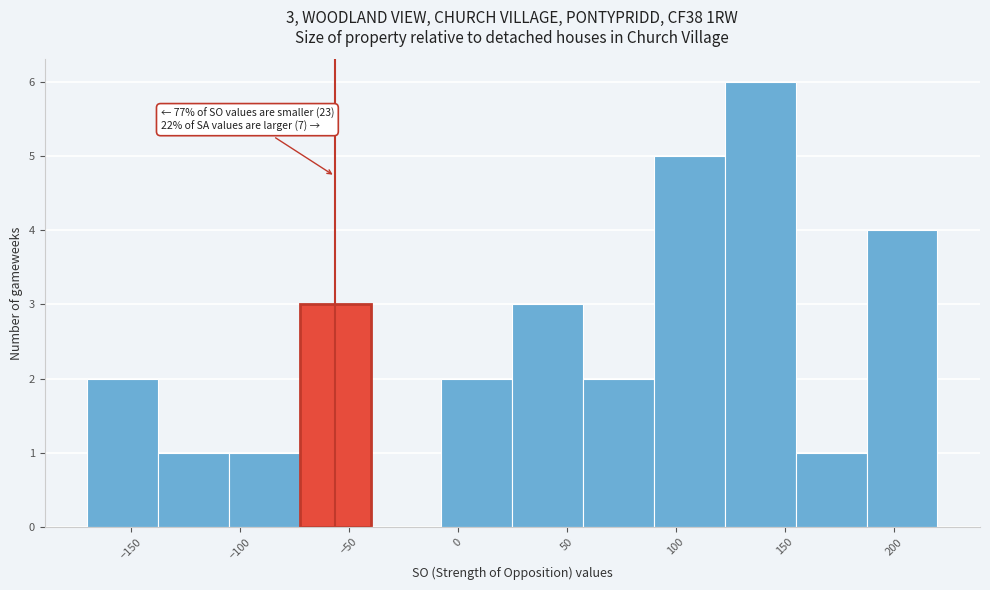

Which range on the x-axis has the tallest bar?

122.5 to 155.0